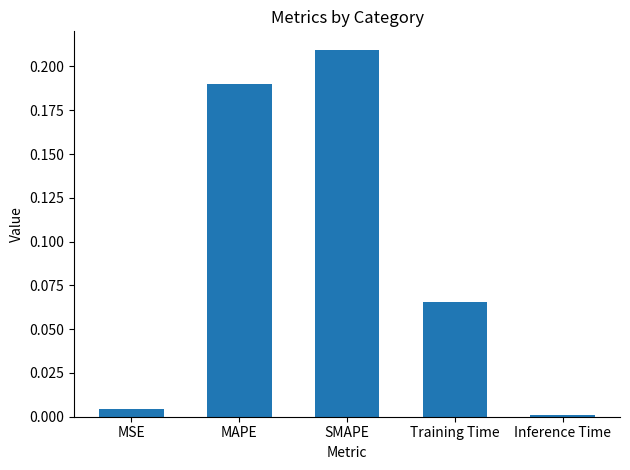

Between Inference Time and SMAPE, which is larger?

SMAPE